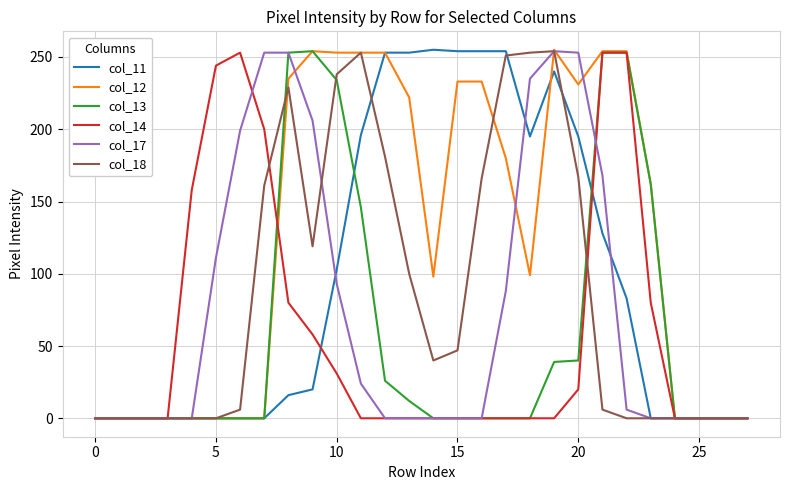

What is the greatest value displayed?

255